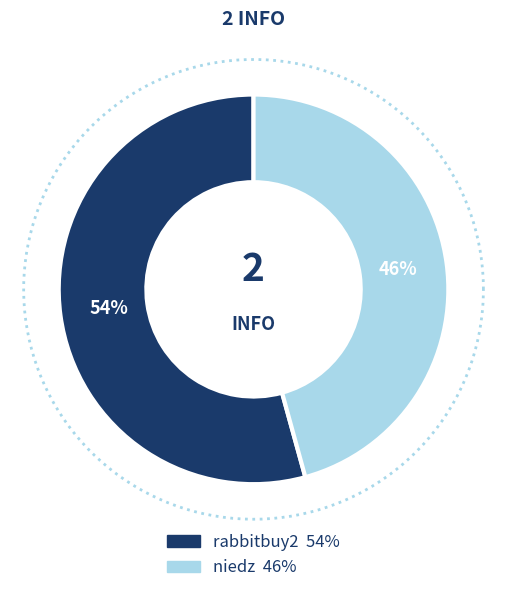

What is the smallest slice in the pie chart?

niedz